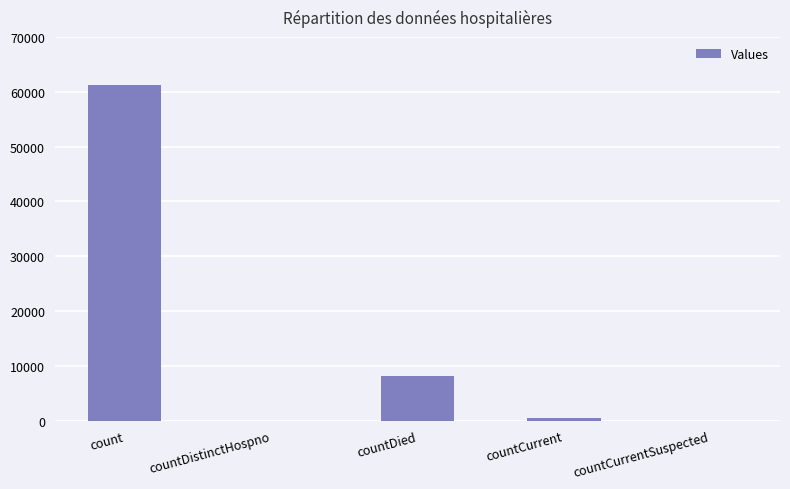

The value at countDied is 8064. True or false?

True